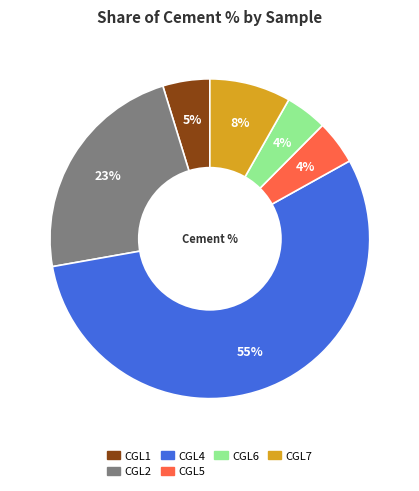

To the nearest percent, what is the average slice percentage?

17%